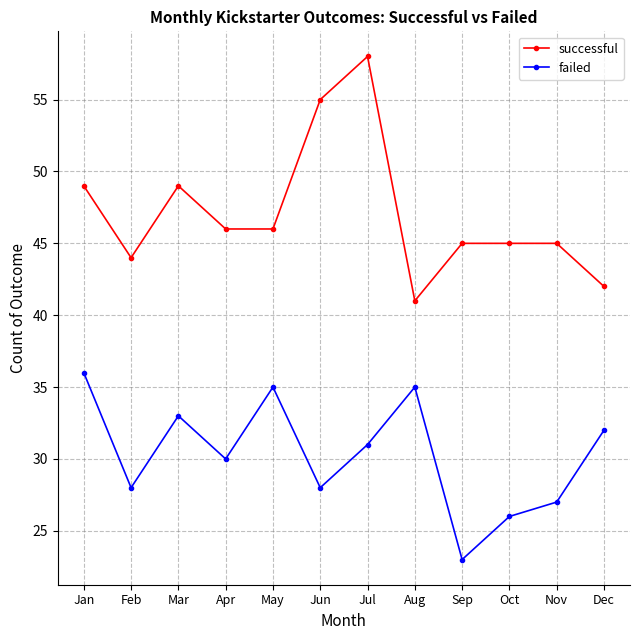

The value of failed at Feb is 42. True or false?

False